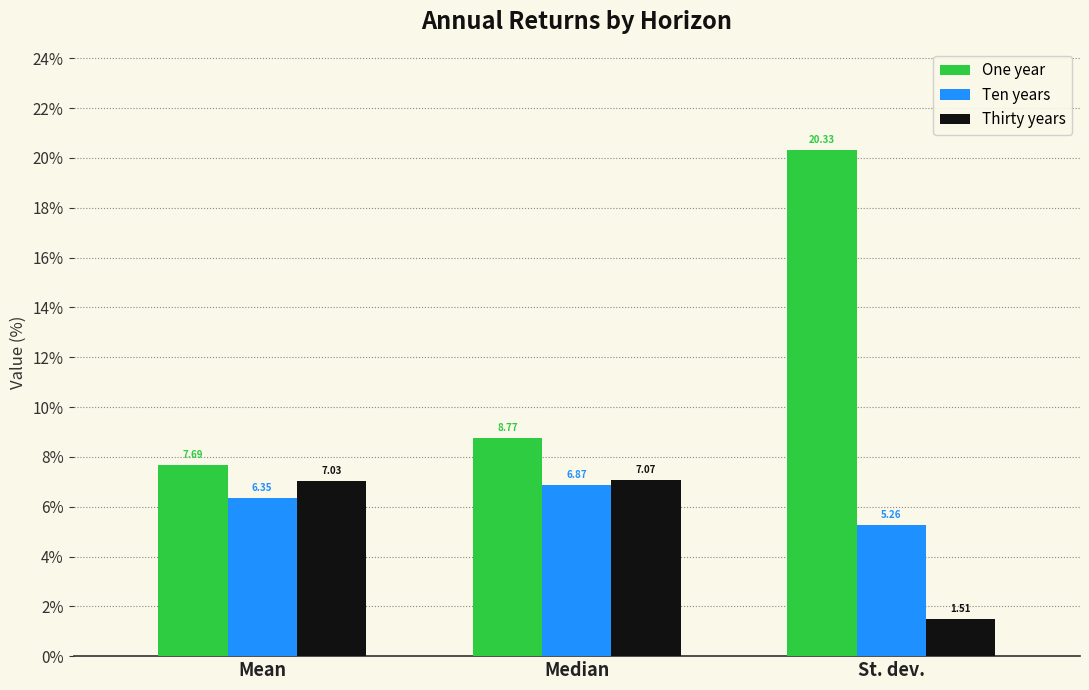

At which label does One year first exceed 8?

Median